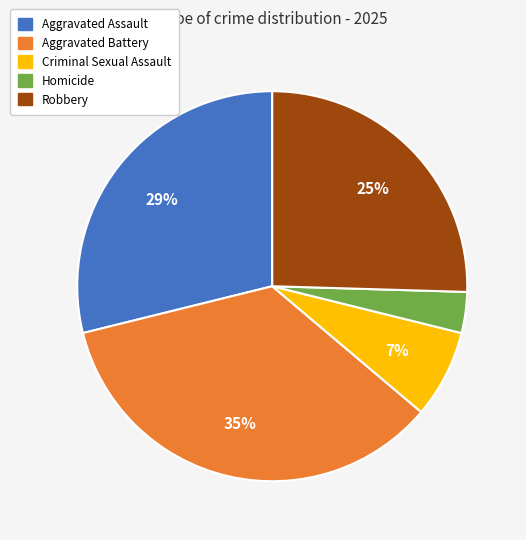

Does Aggravated Assault account for over 50% of the chart?

No